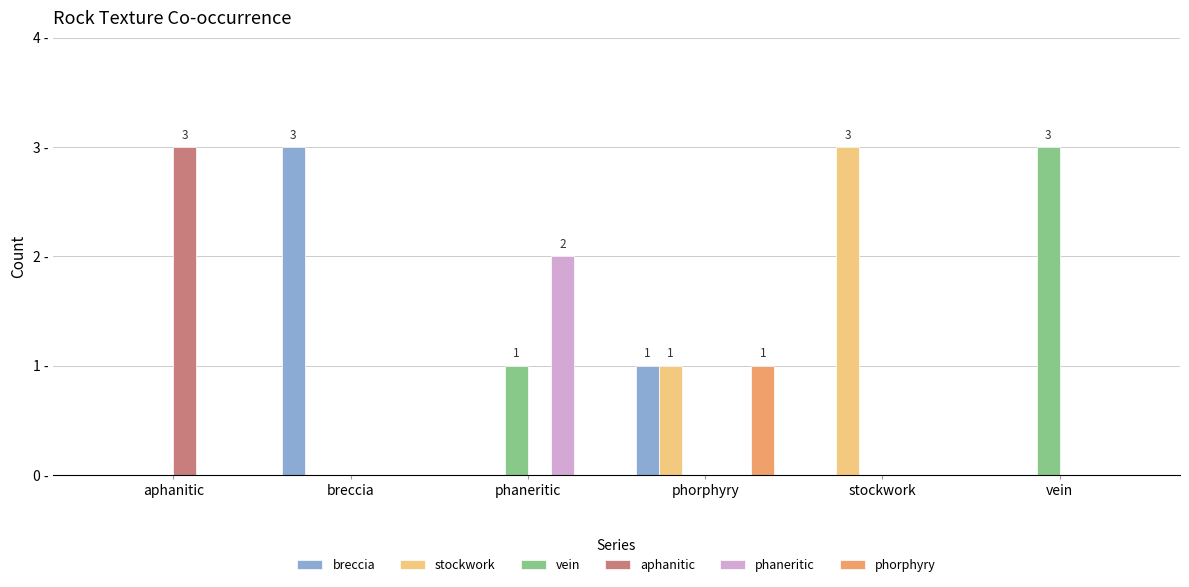

Does the chart contain stacked bars?

No